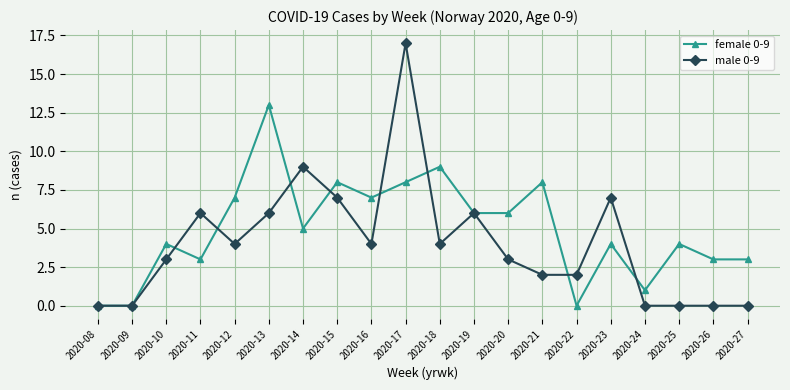

Where is the first local maximum for female 0-9?

2020-10